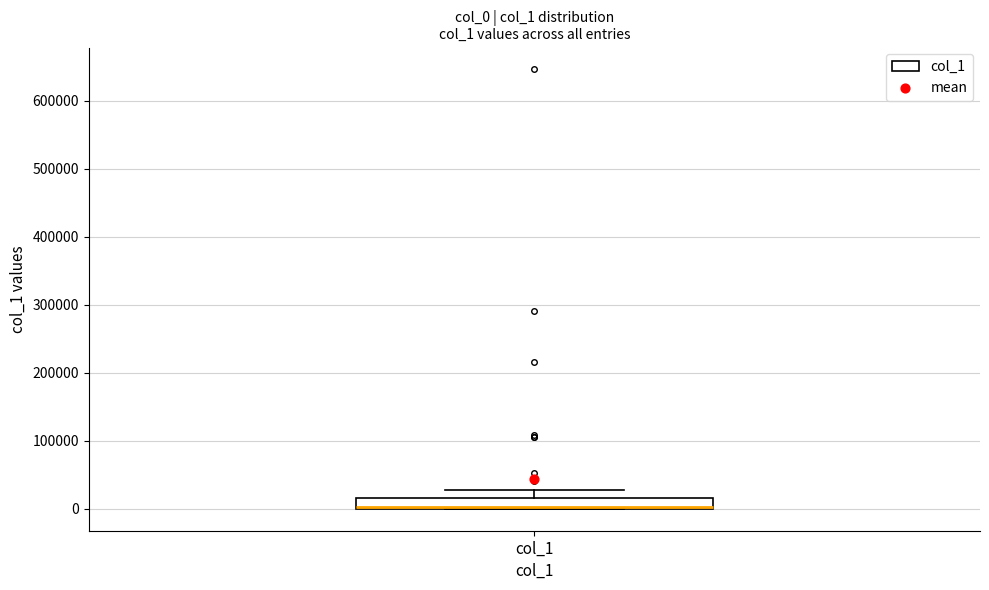

Read this box plot against the y-axis: the position of the median line, the range covered by the box, and the ends of both whiskers. The values are not printed on the chart, so give them approximately, as read against the axis.

median 0 (drawn on the box's lower edge), box 0 to 20000, whiskers 0 to 30000